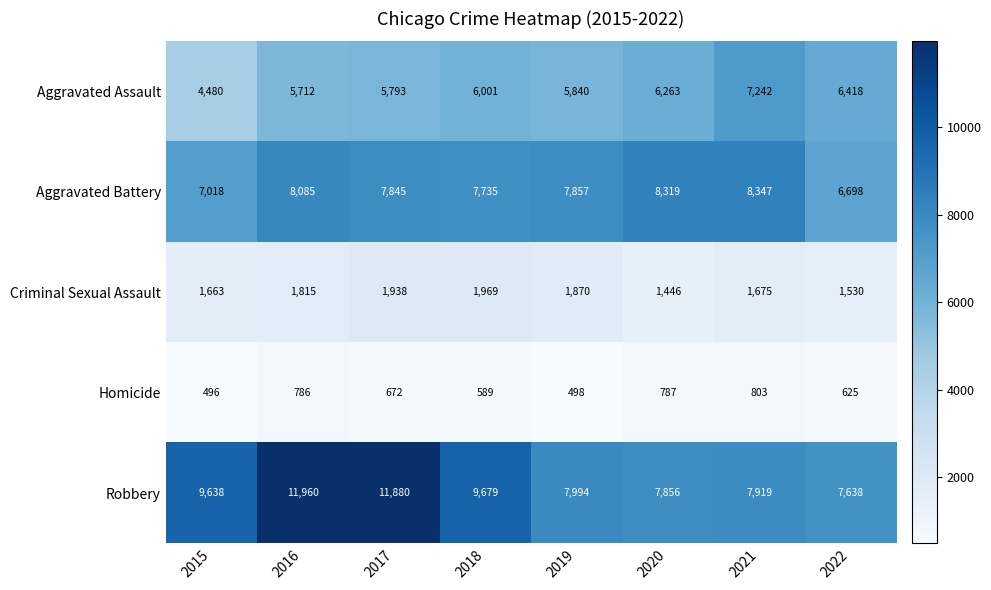

What is the total value across all series at 2016?

28358